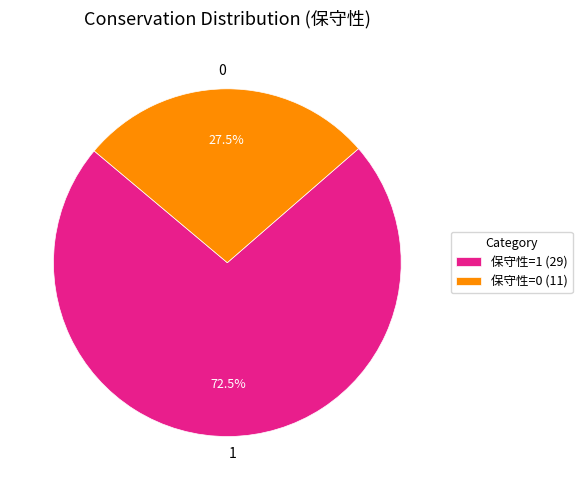

What is the ratio of the value at 1 to the value at 0?

2.6